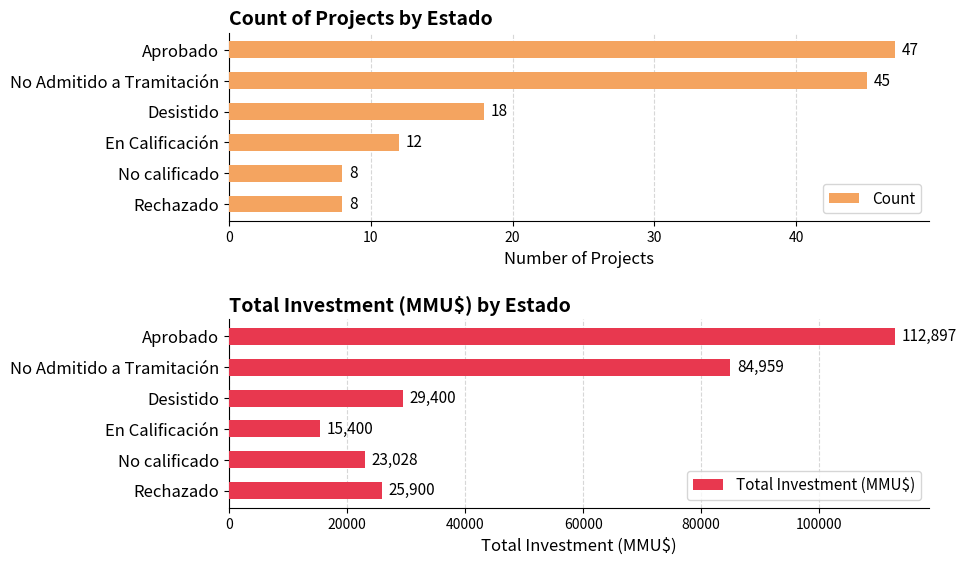

How many data points does each series have?

6